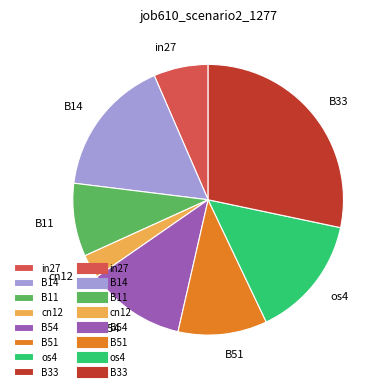

Does any single category account for the majority?

No